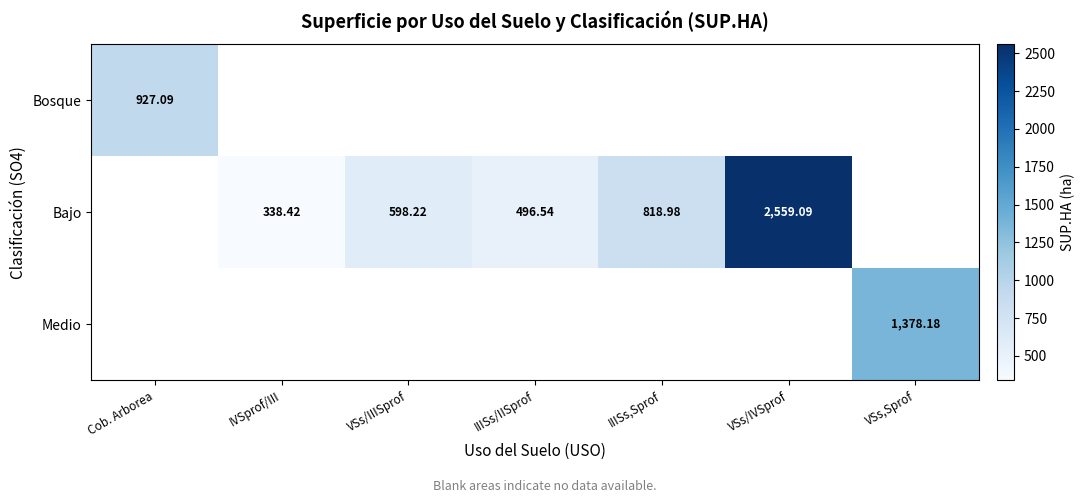

Which has a higher value, IVSprof/III or Cob. Arborea?

Cob. Arborea